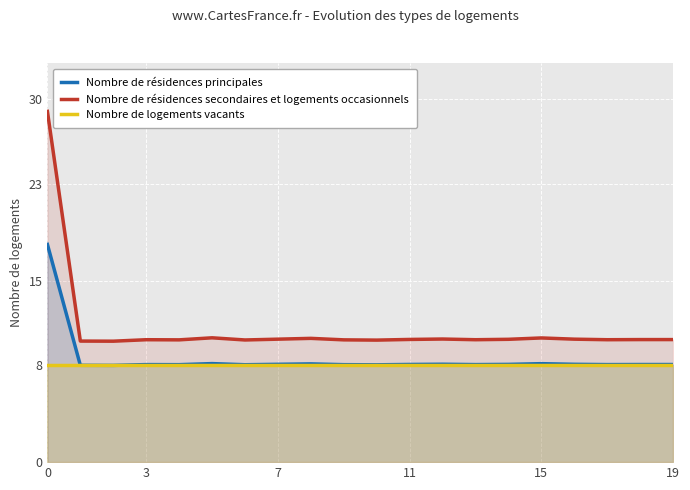

Rank the series by their maximum value, from lowest to highest.

Nombre de logements vacants, Nombre de résidences principales, Nombre de résidences secondaires et logements occasionnels